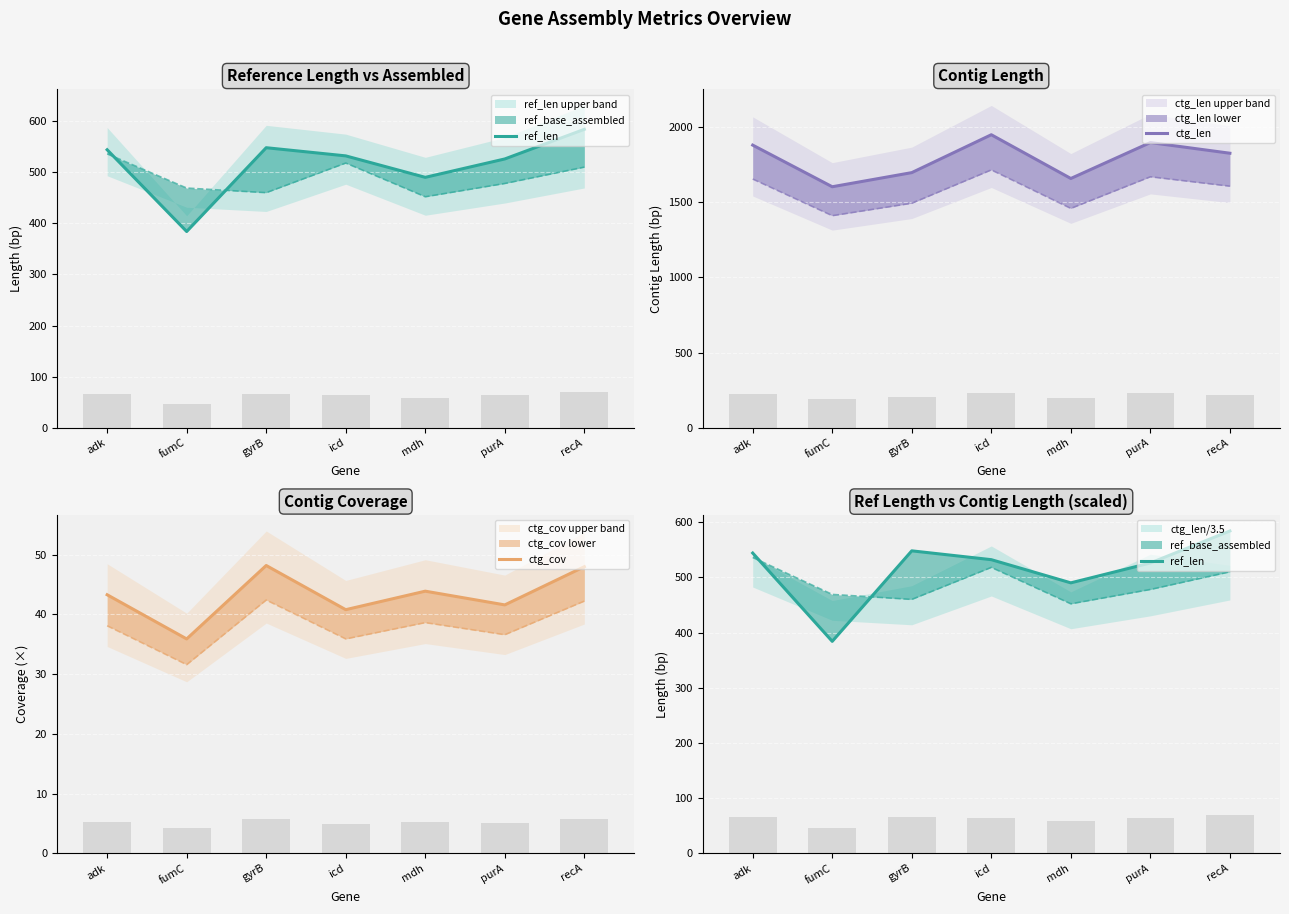

What is the total value across all series at mdh?

2191.9